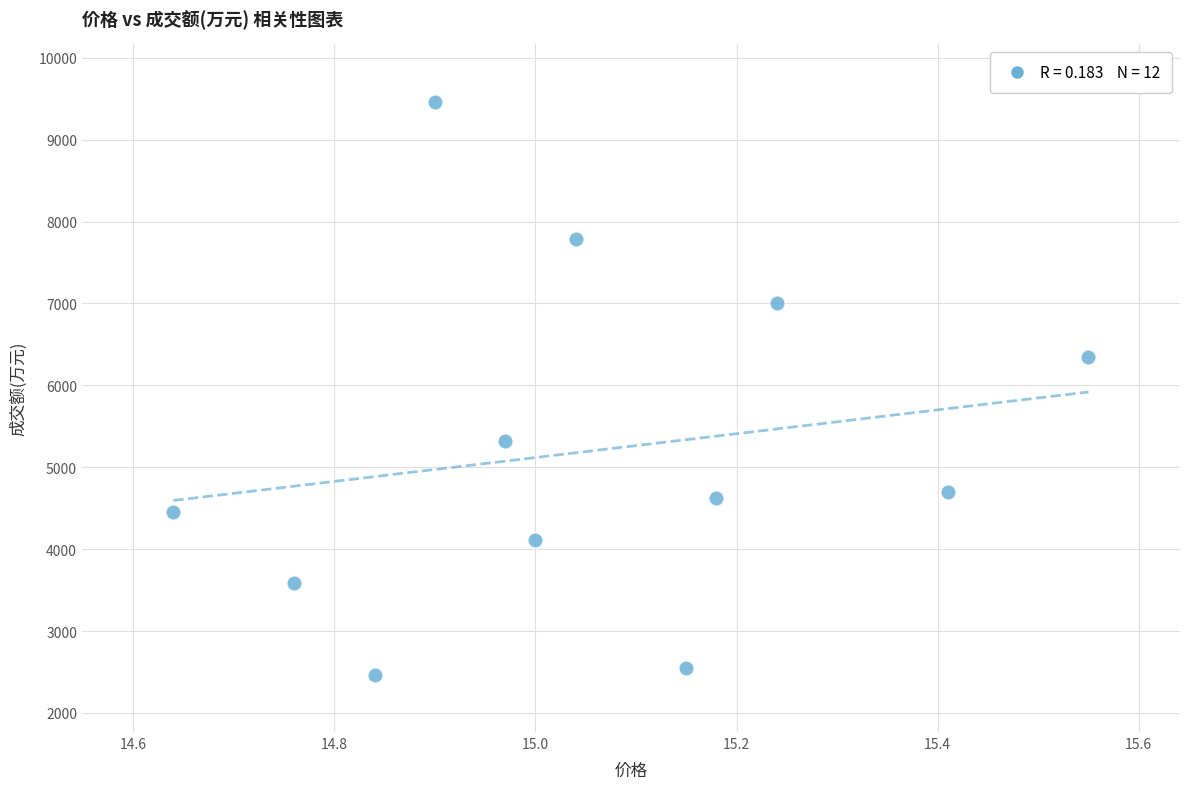

What Y value in the scatter plot is closest to 5965?

6345